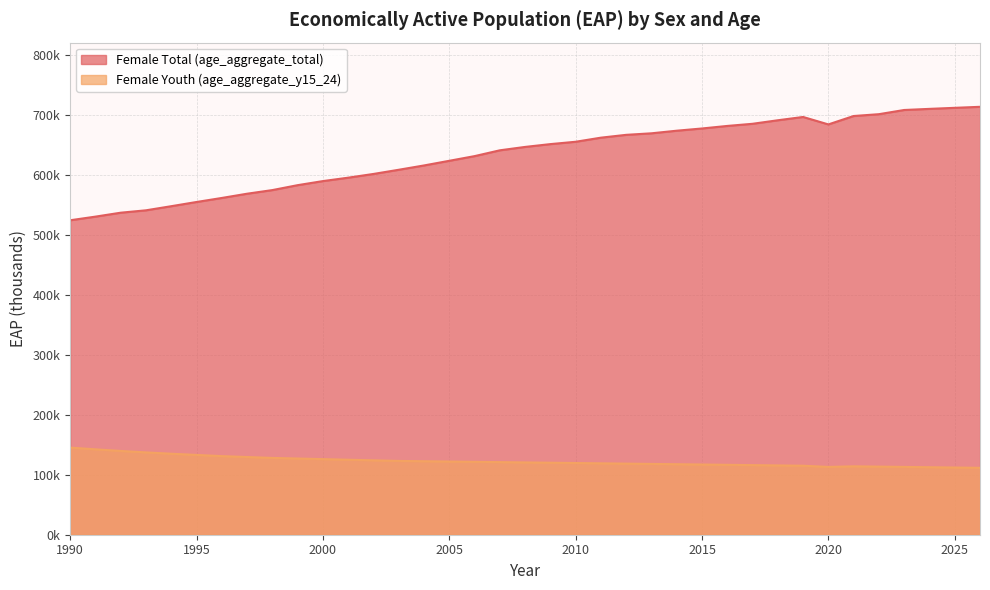

Which has a higher value, 2012 or 2009?

2012